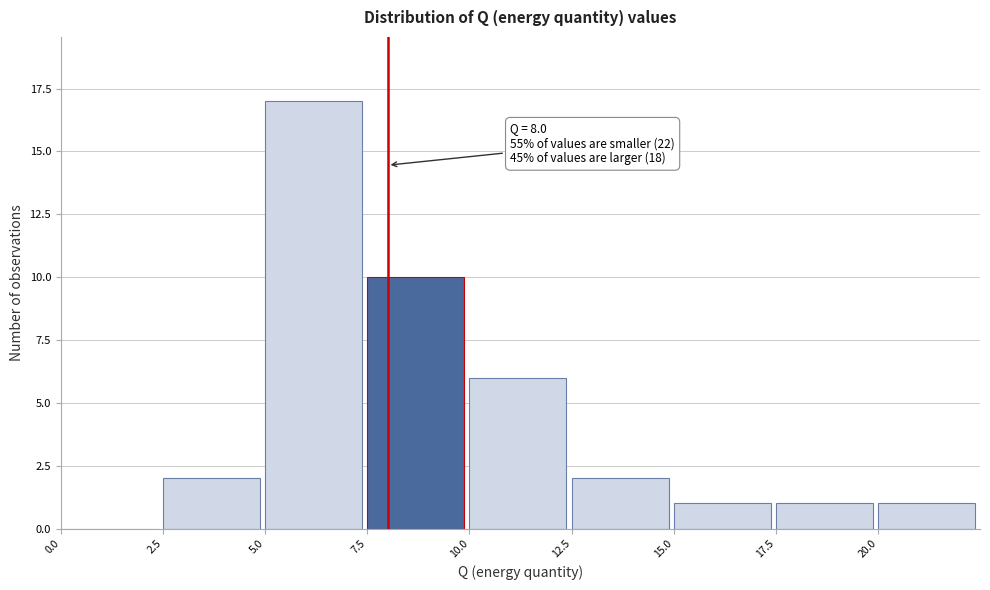

Which range on the x-axis has the tallest bar?

5.0 to 7.5